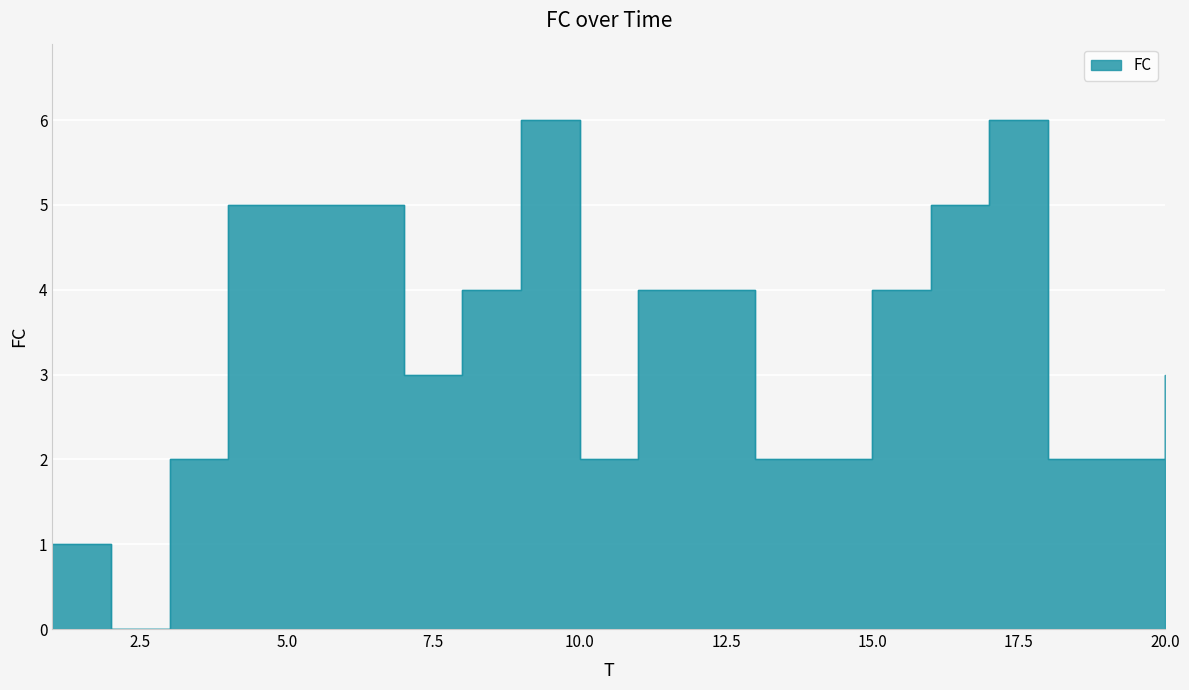

Count the values in the range 2 to 5.

16